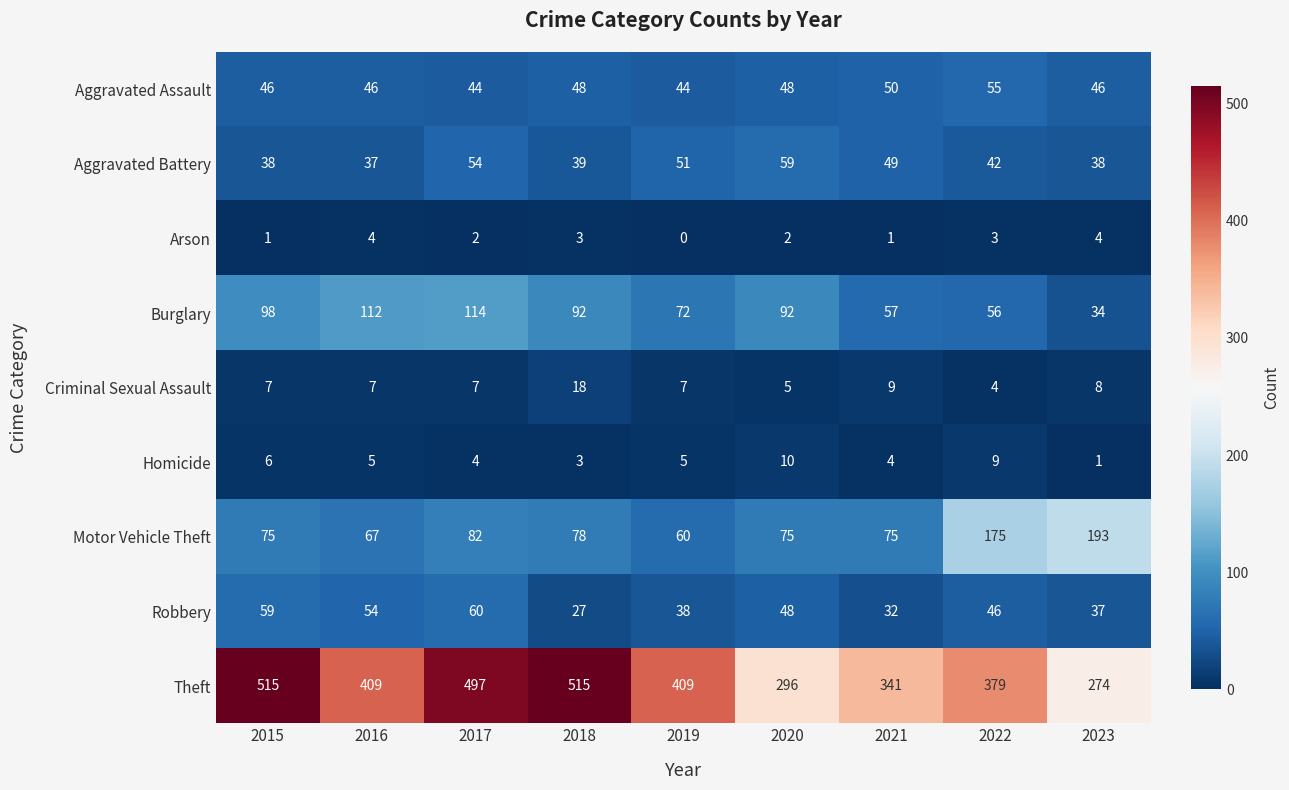

Which series has the largest range (max minus min)?

Theft